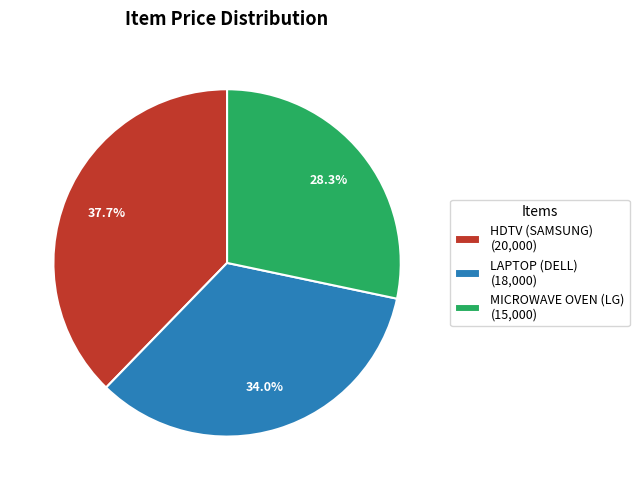

How many slices are in this pie chart?

3